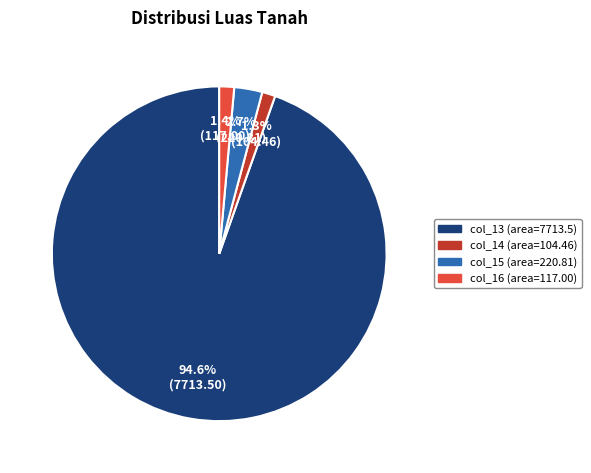

What percentage is NOT represented by col_13 (area=7713.5)?

5.4%